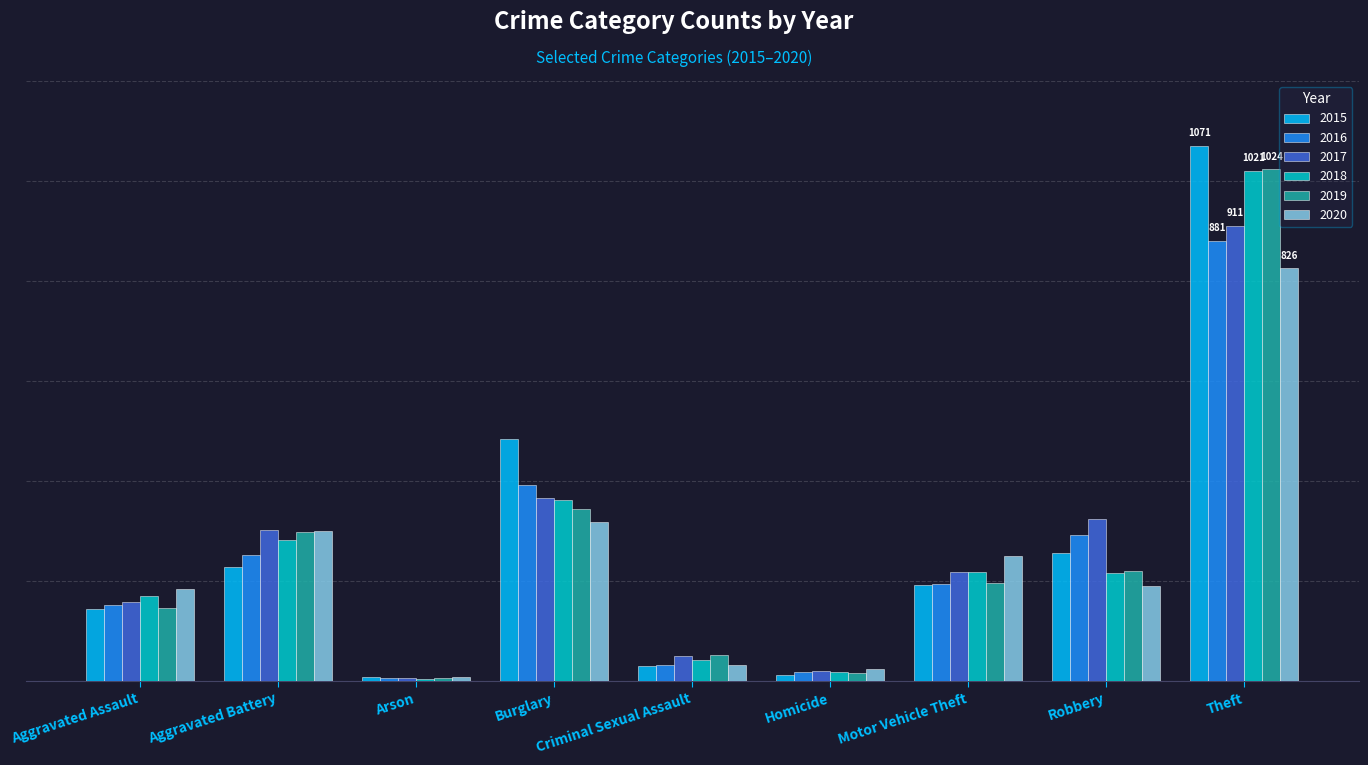

What is the label of the 3rd bar from the left?

Arson